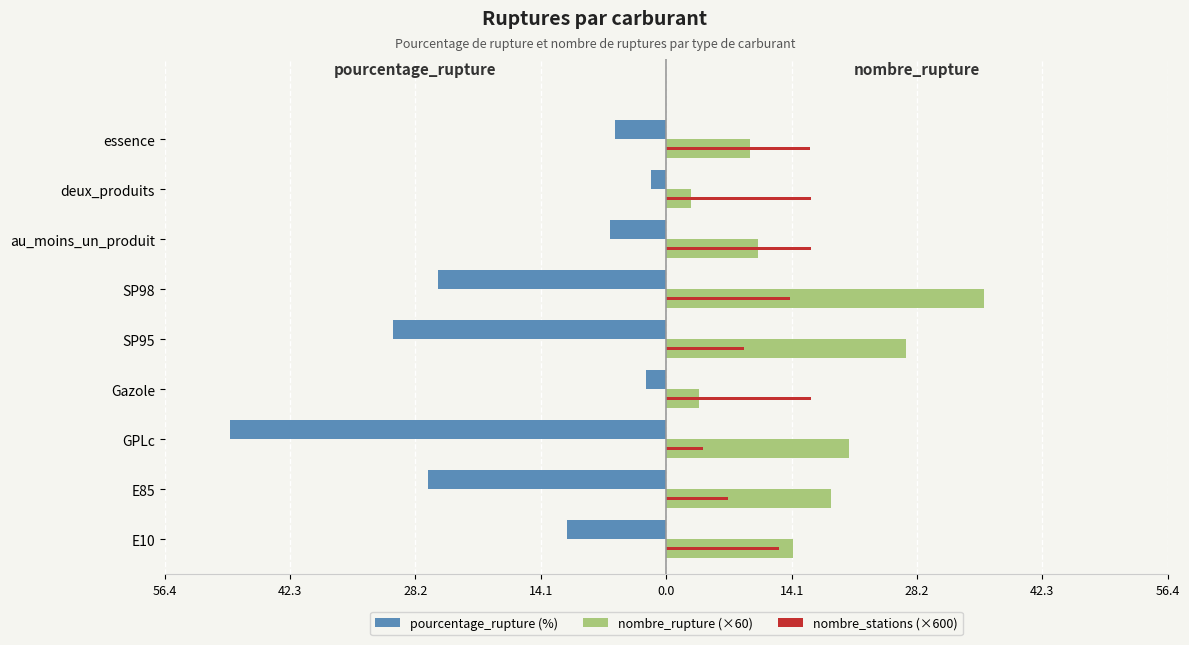

What is the maximum value shown in the chart?

35.8